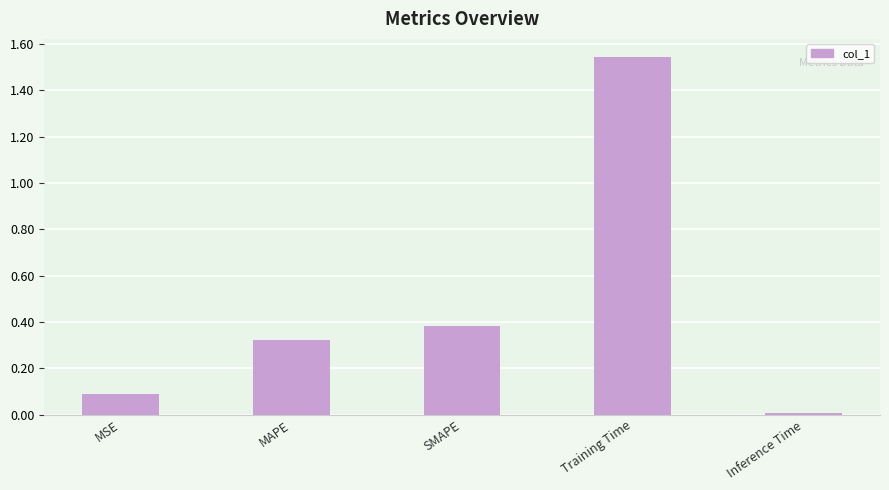

Is it true that the value at SMAPE is 0.2?

False